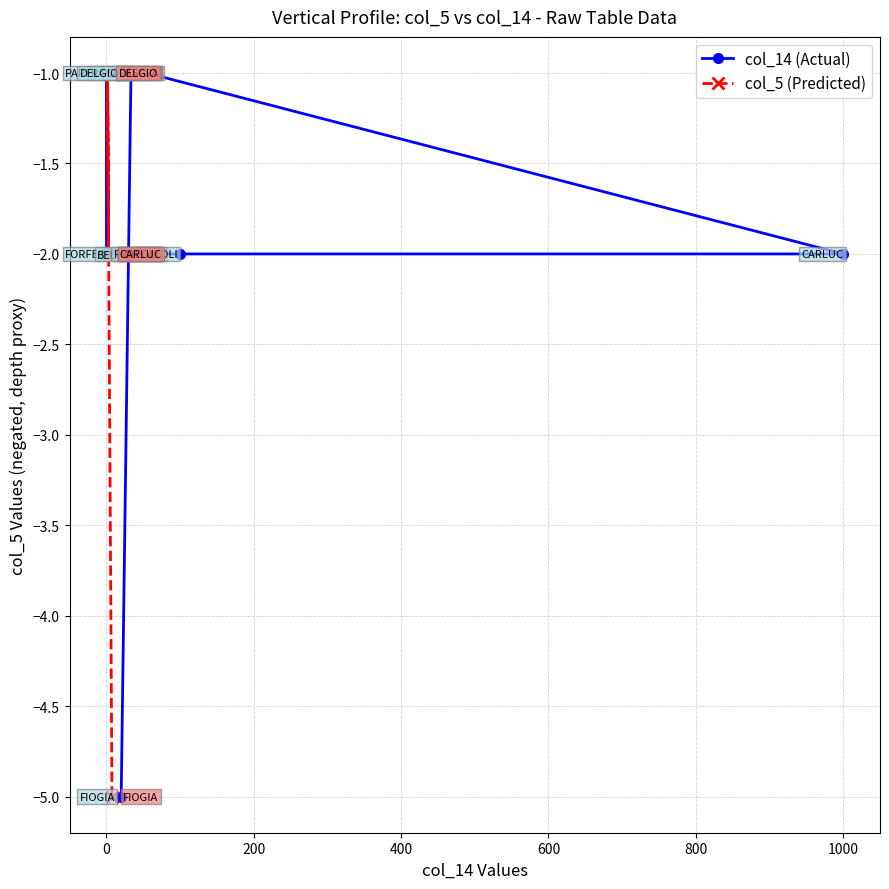

What is the value of the col_5 (Predicted) point at the 5th from the left?

-2